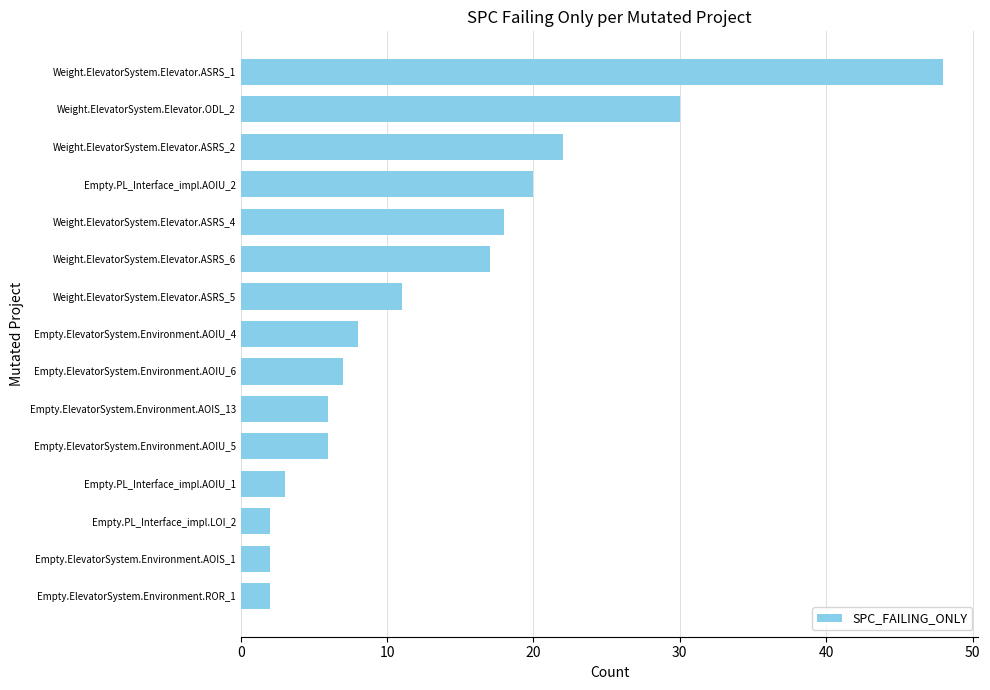

Where is the data nearest to the value 25?

Weight.ElevatorSystem.Elevator.ASRS_2